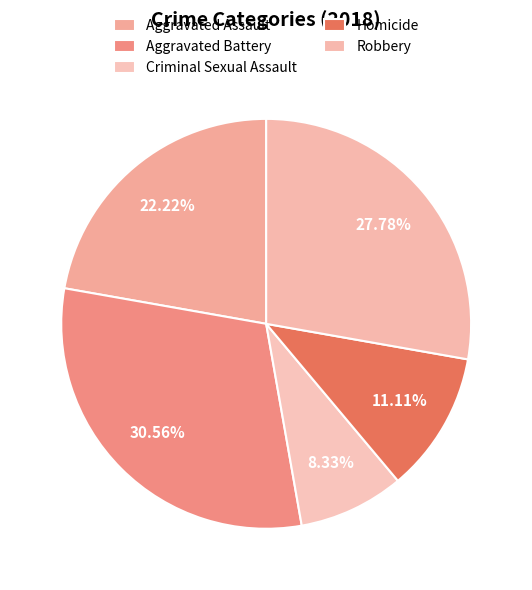

Rank the categories by value from lowest to highest.

Criminal Sexual Assault, Homicide, Aggravated Assault, Robbery, Aggravated Battery